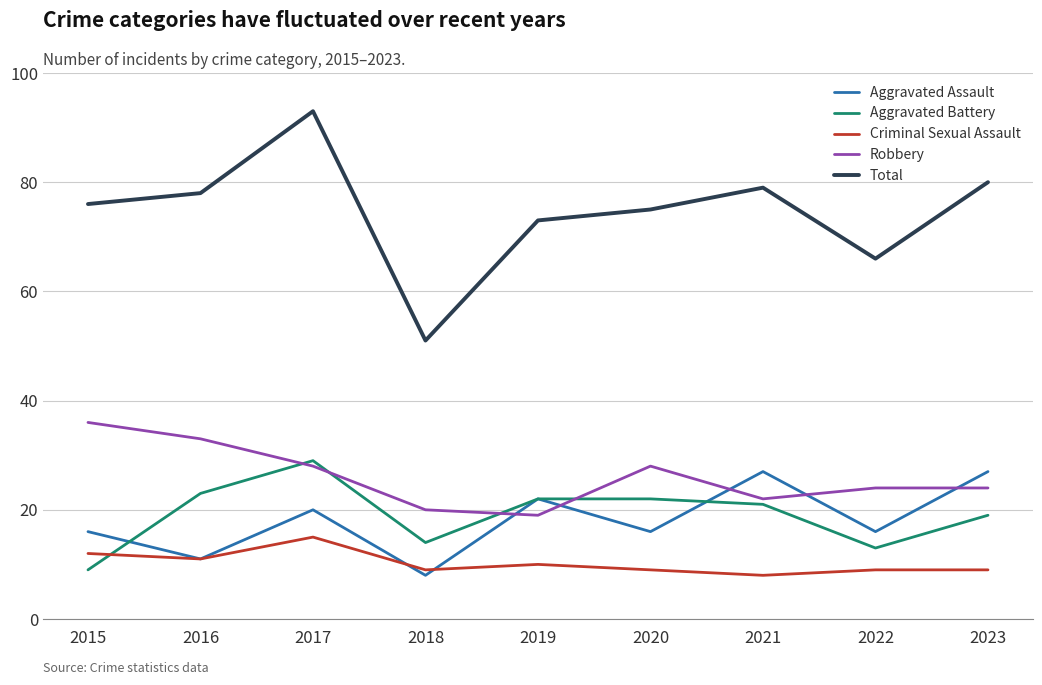

At which category is the sum across all series the highest?

2017